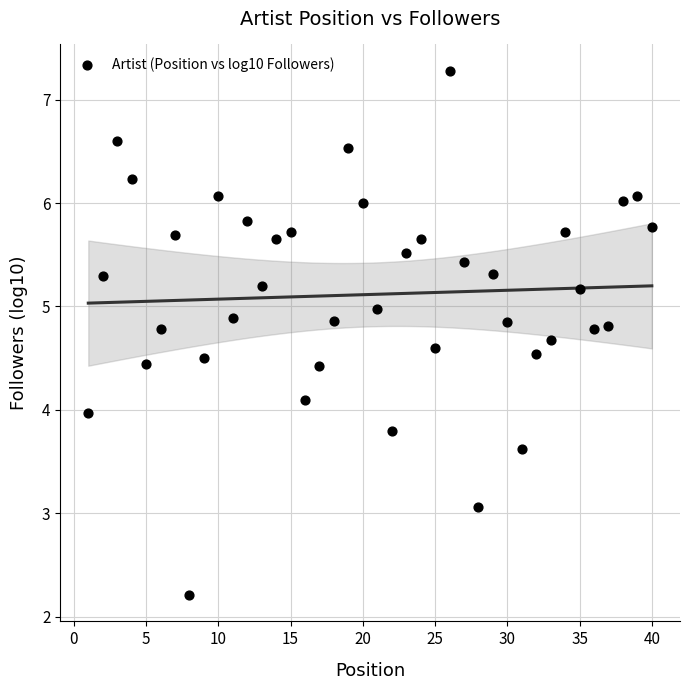

What is the range of Y values (max minus min)?

5.1